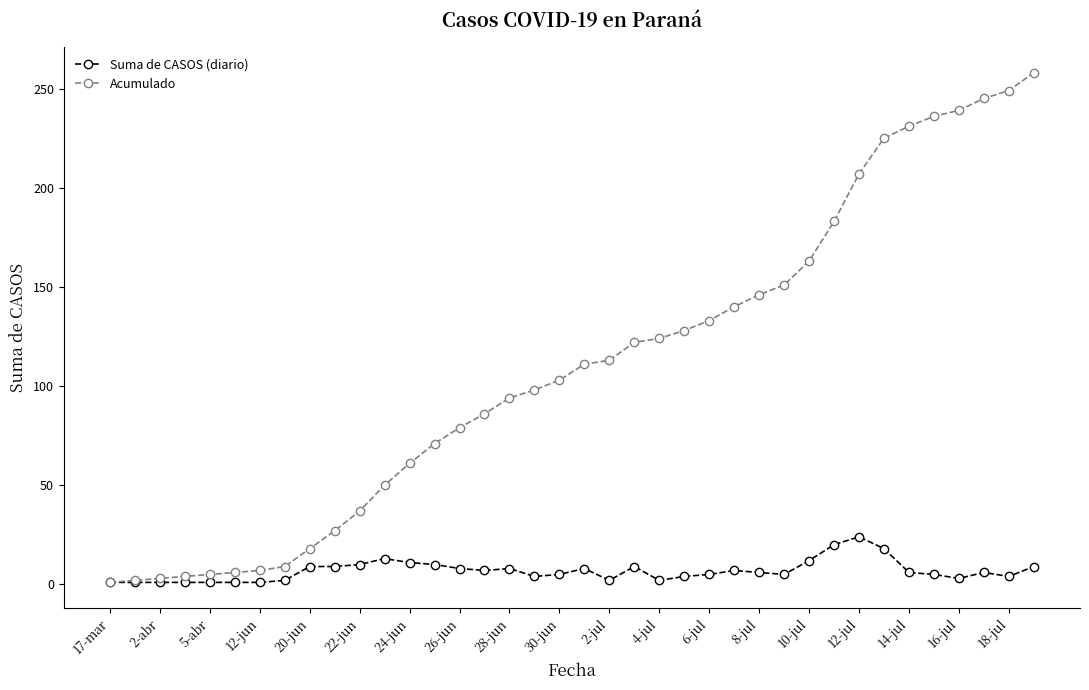

Rank the series by their maximum value, from highest to lowest.

Acumulado, Suma de CASOS (diario)